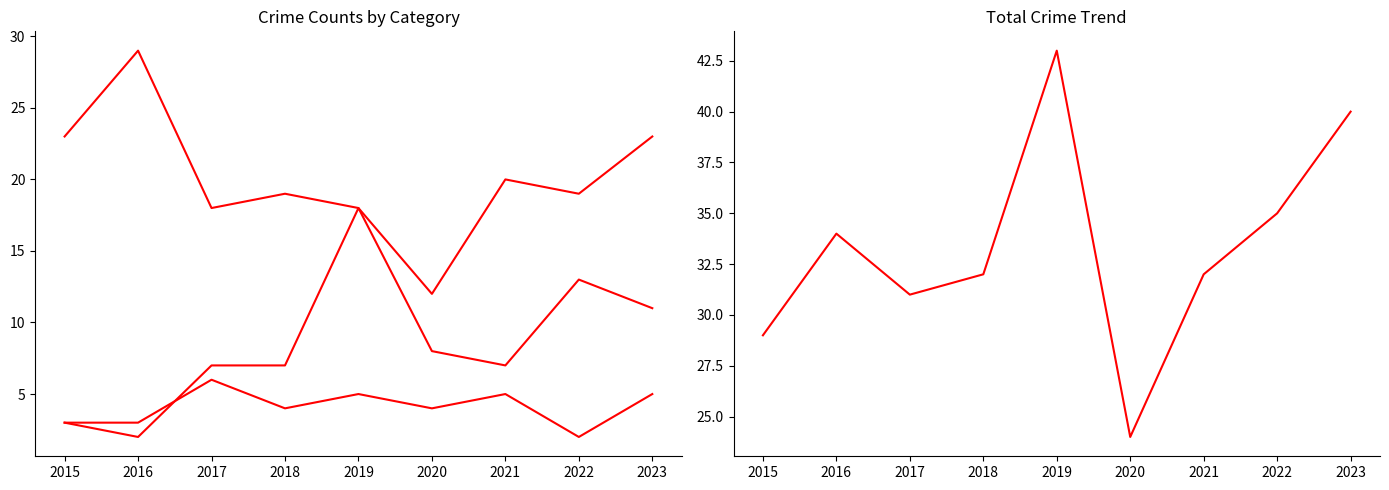

Rank the series by their maximum value, from lowest to highest.

Aggravated Assault, Aggravated Battery, Robbery, Total